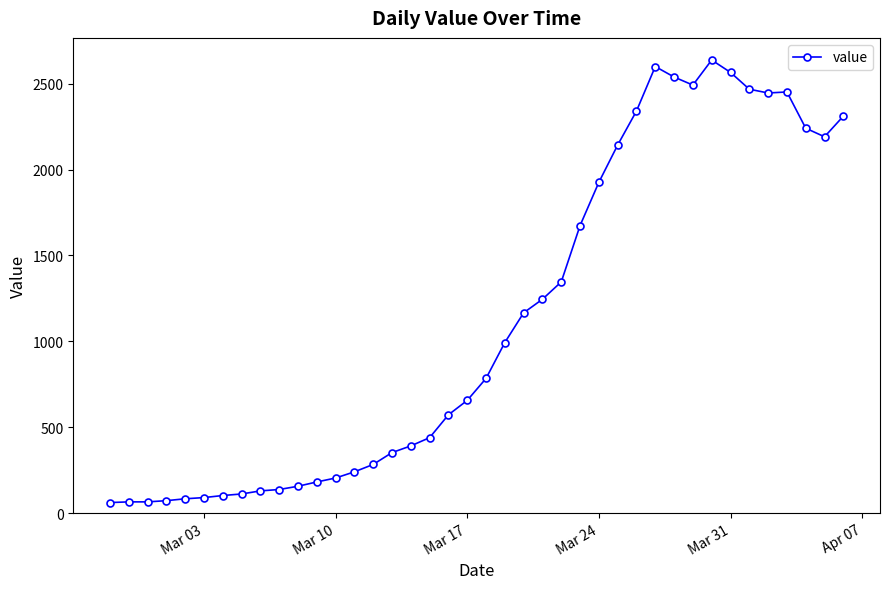

What is the value of the 28th point from the left?

2143